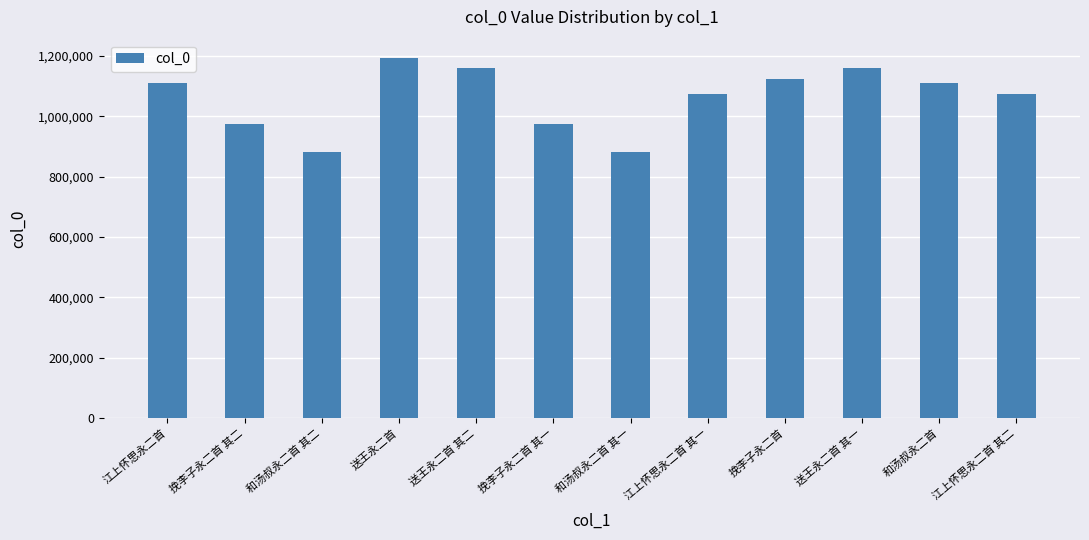

What is the ratio of the value at 送王永二首 其一 to the value at 和汤叔永二首?

1.0